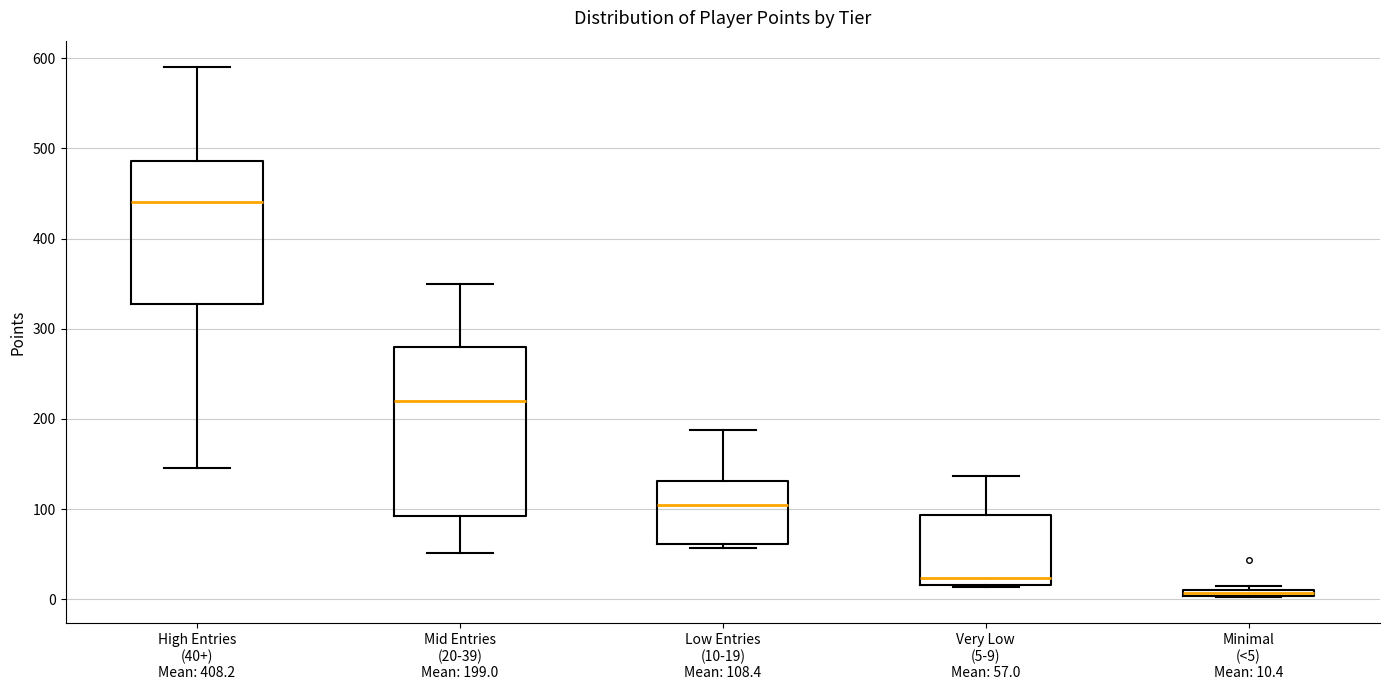

Where is the lower edge of the box for Minimal (<5) Mean: 10.4 on the y-axis? The values are not printed on the chart, so give them approximately, as read against the axis.

0